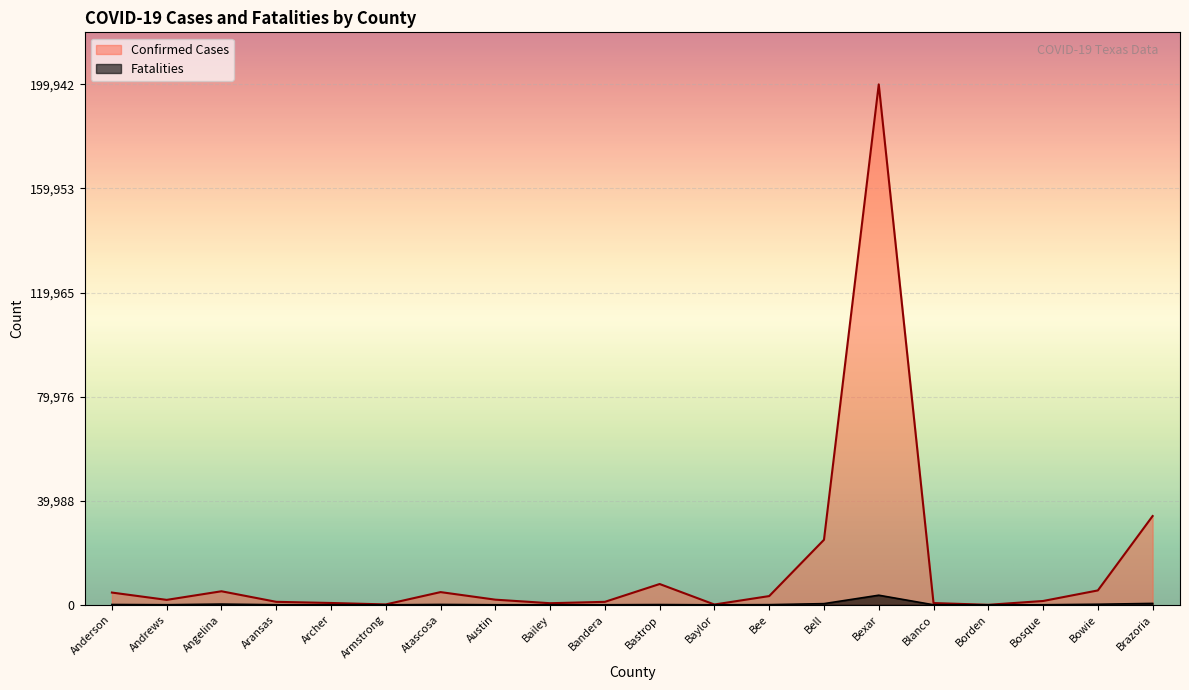

At which category does Fatalities reach its first local peak?

Angelina